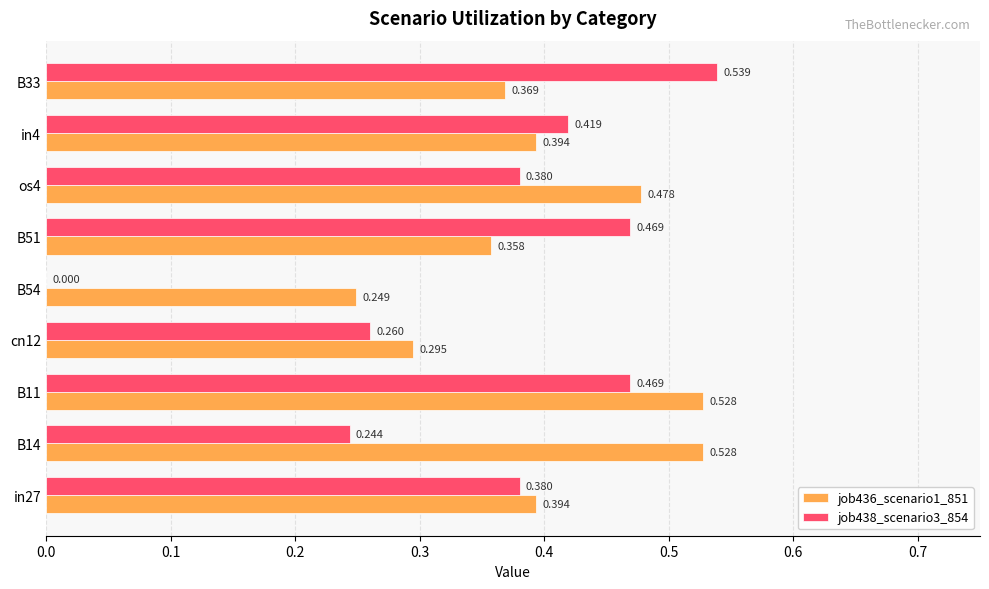

Is the value of job436_scenario1_851 at os4 greater than the value of job438_scenario3_854 at B11?

Yes